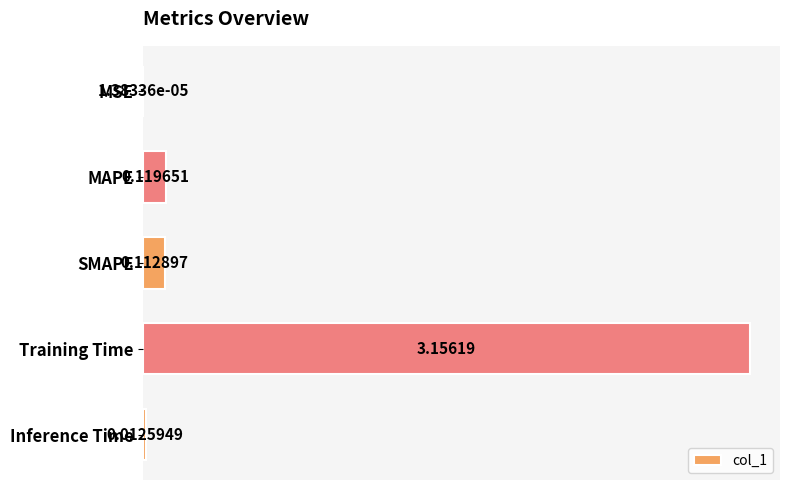

What is the change in value from MAPE to Training Time?

+3.0